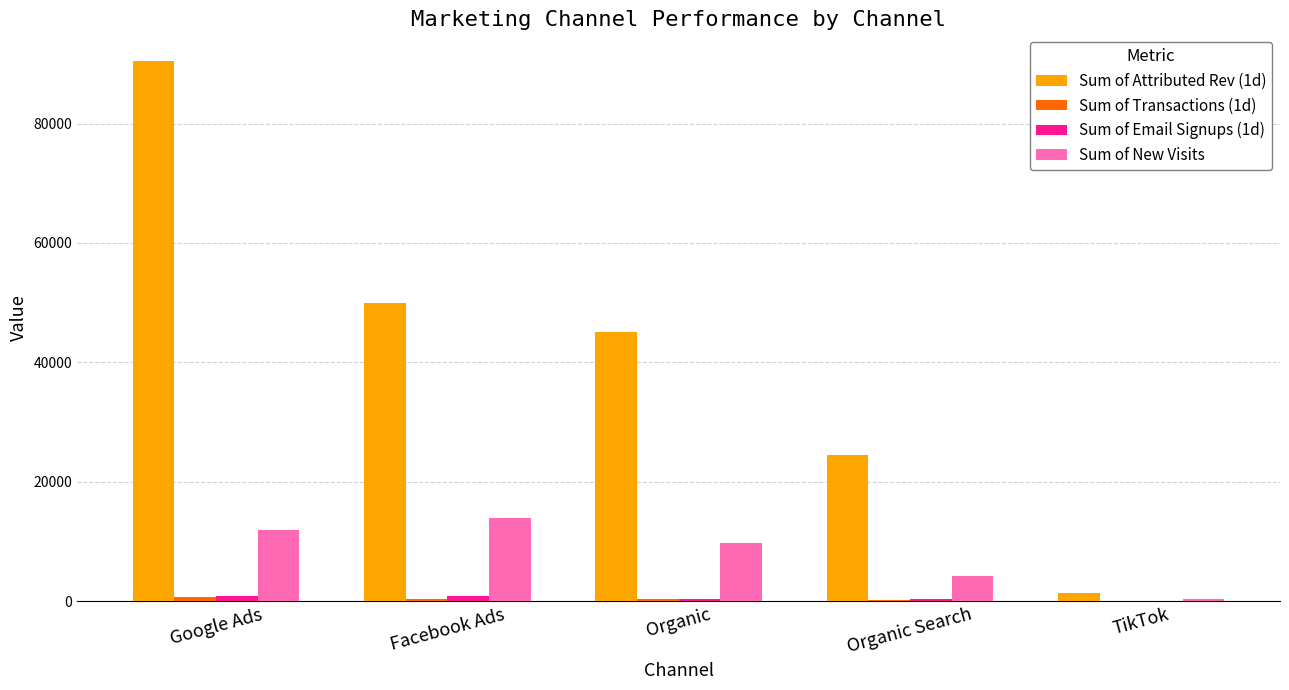

What is the sum of all Sum of New Visits values?

39961.0